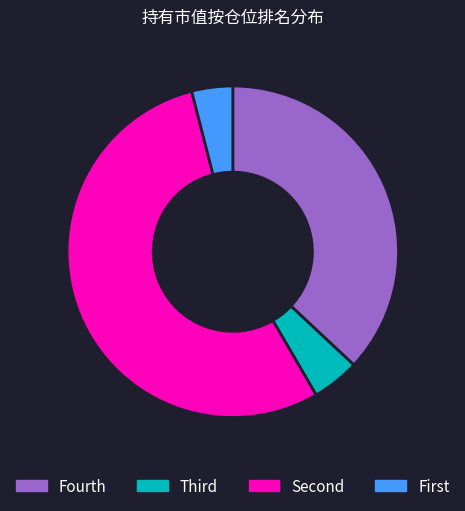

Is there any slice that represents more than half of the pie?

Yes